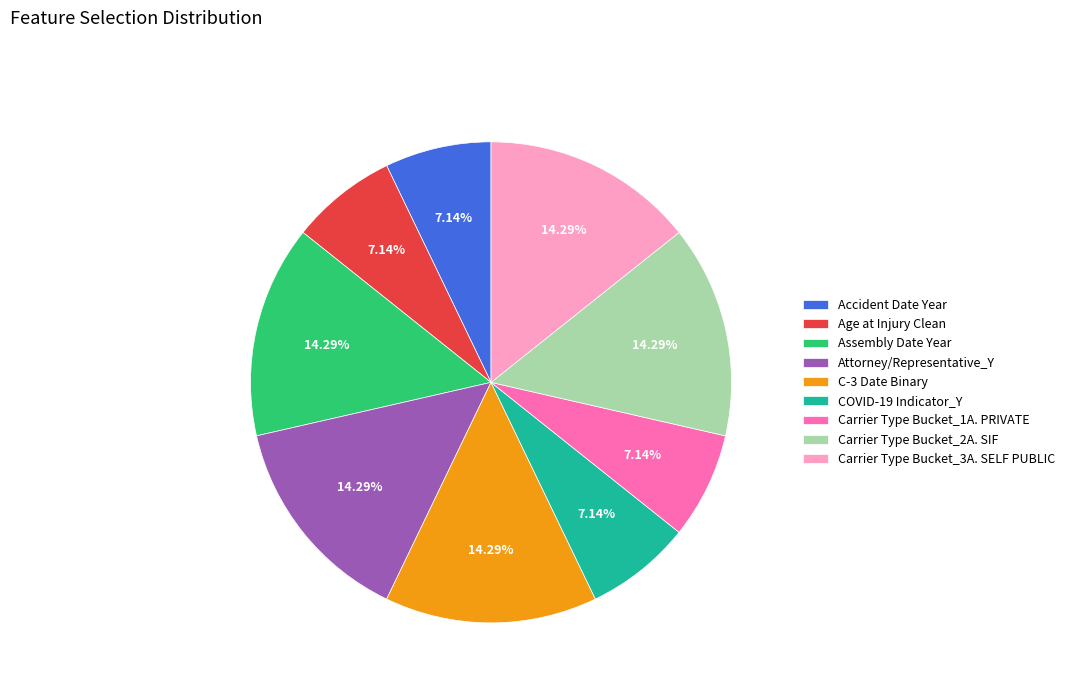

Do Accident Date Year and COVID-19 Indicator_Y together represent more than half of the pie?

No